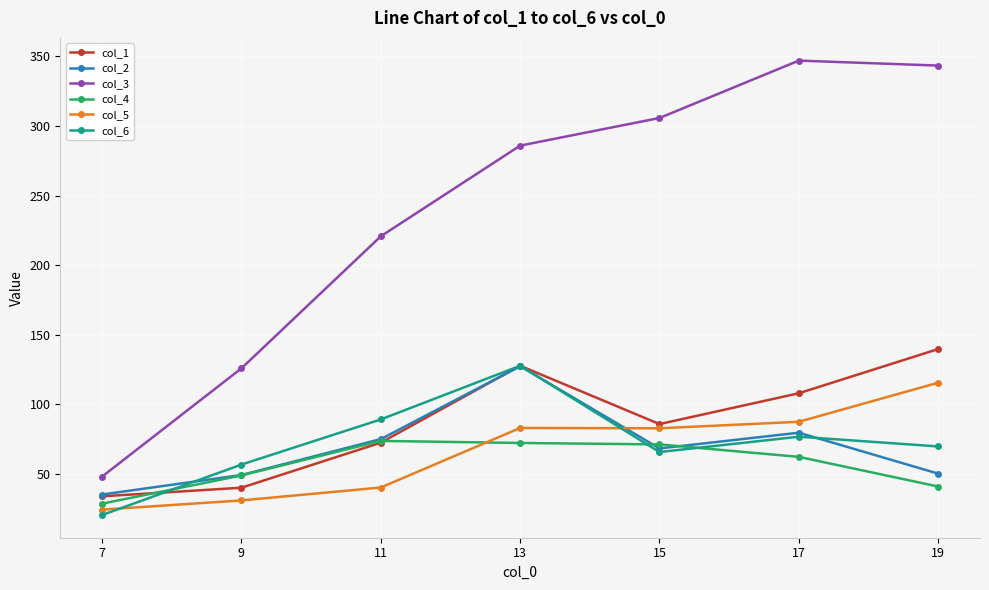

Which series has the widest spread of values?

col_3